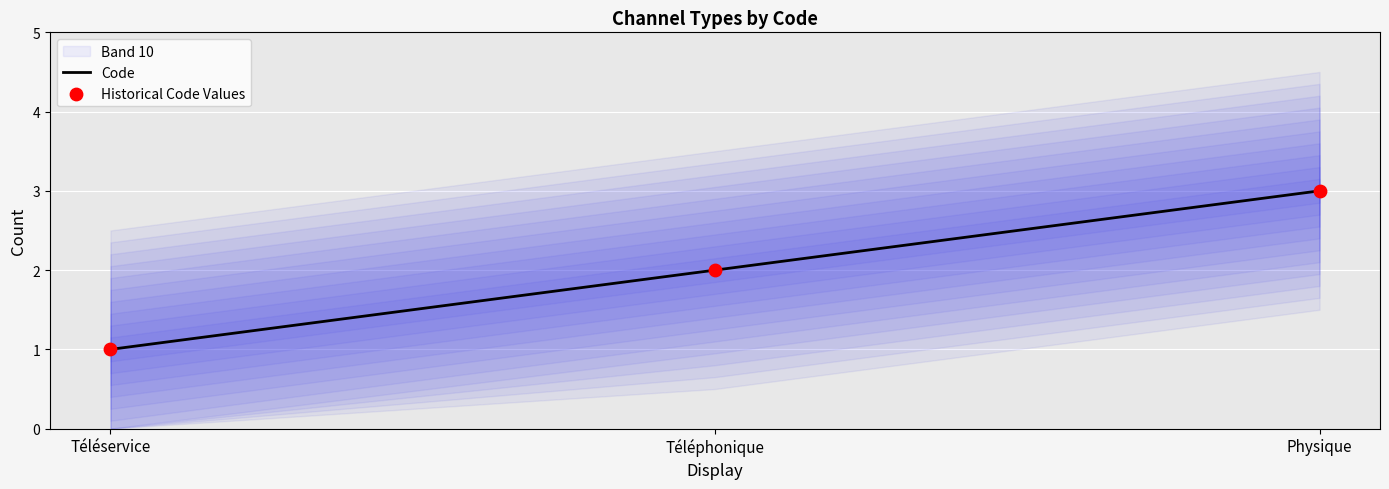

At how many categories does at least one series exceed 1?

2